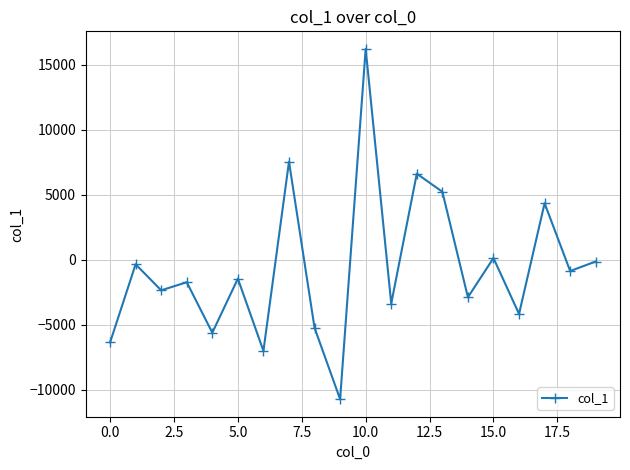

What is the minimum value shown in the chart?

-10733.8